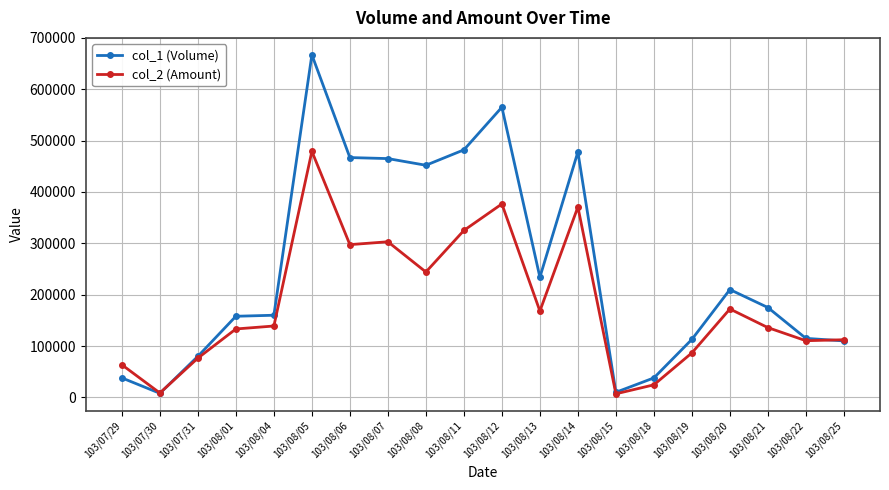

Is this an area chart (filled region under the line)?

No